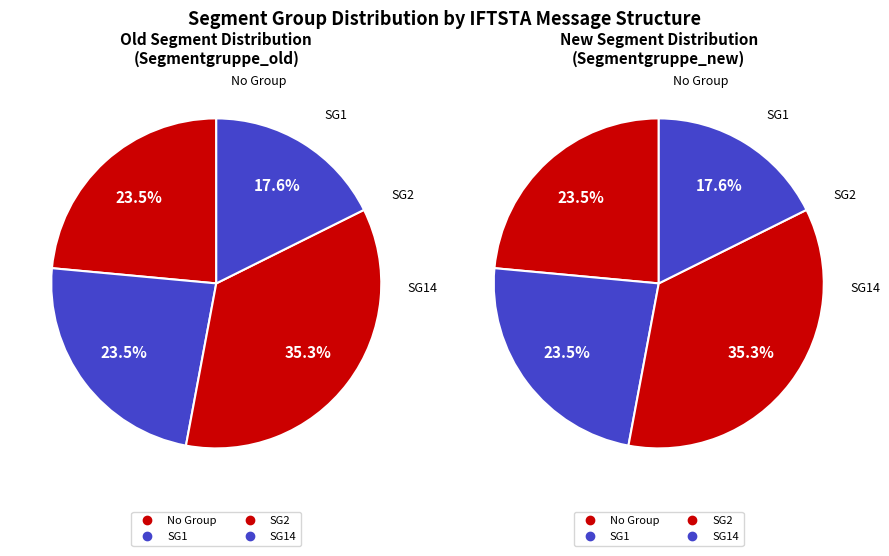

Does SG14 represent more than half of the total?

No